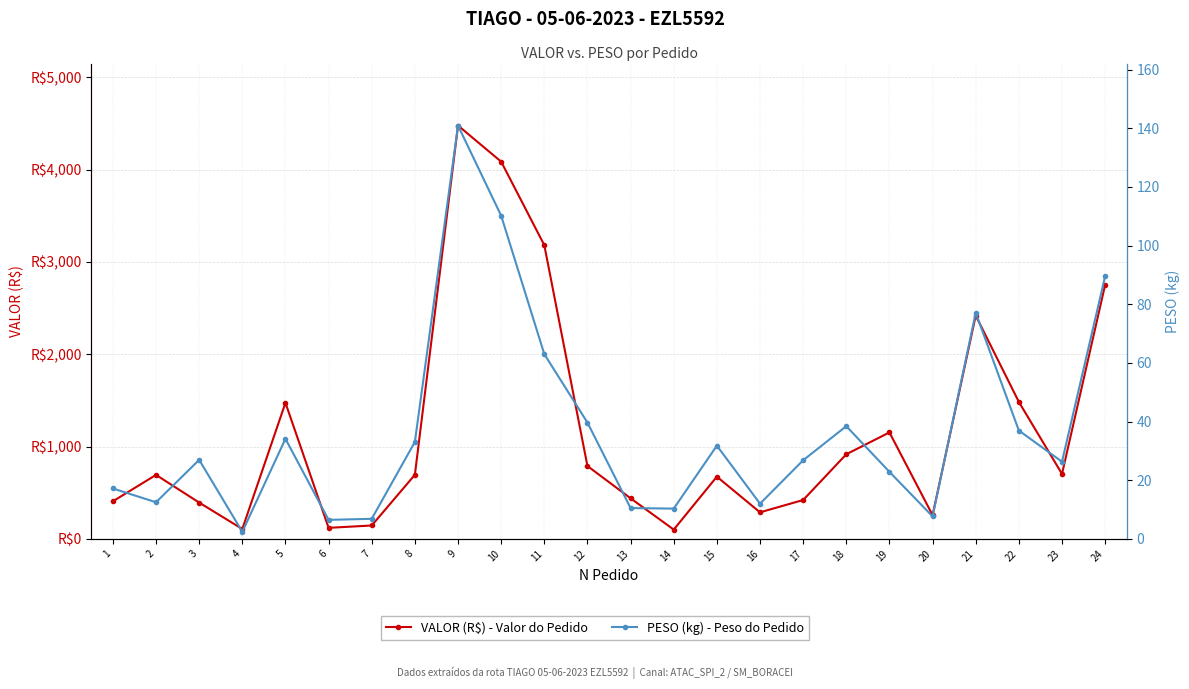

Which series has the largest total across all categories?

VALOR (R$) - Valor do Pedido